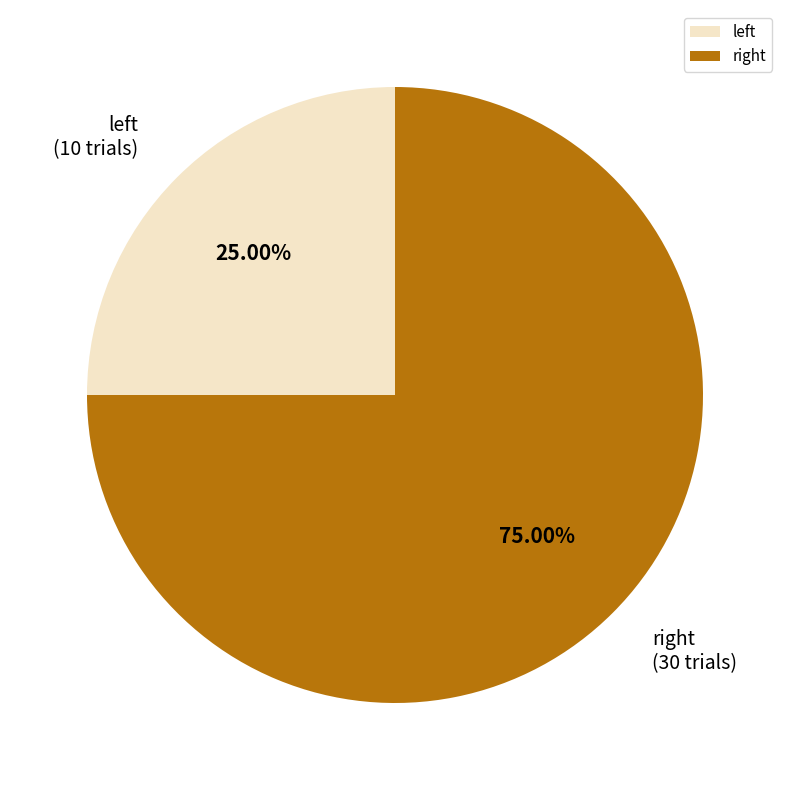

Is there any slice that represents more than half of the pie?

Yes